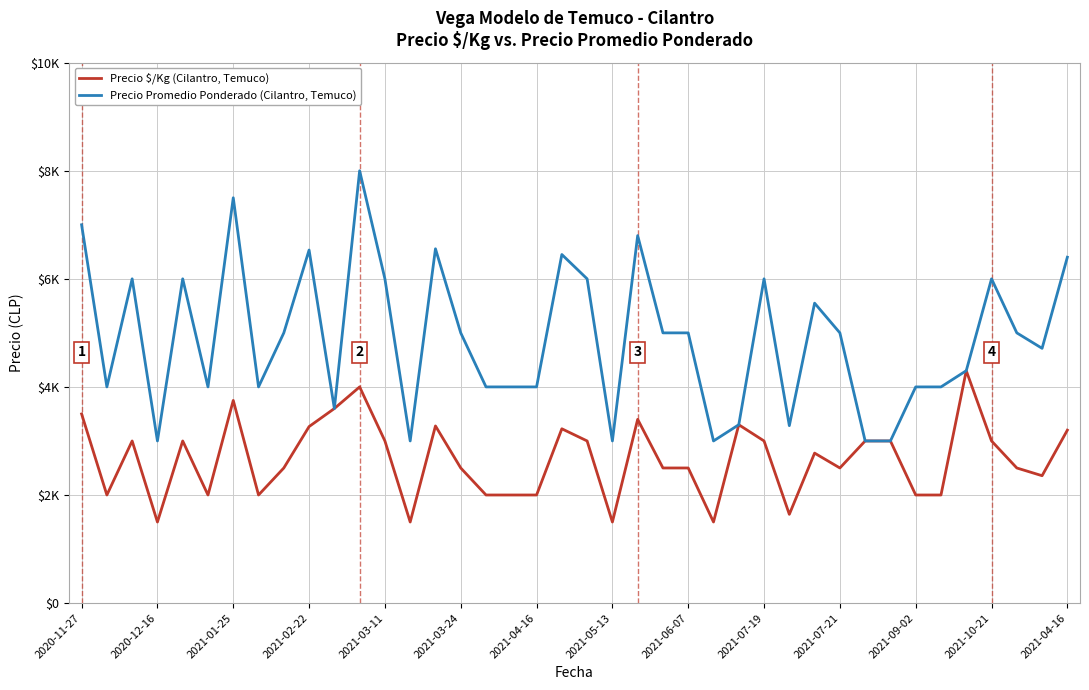

Does the chart have visible grid lines?

Yes